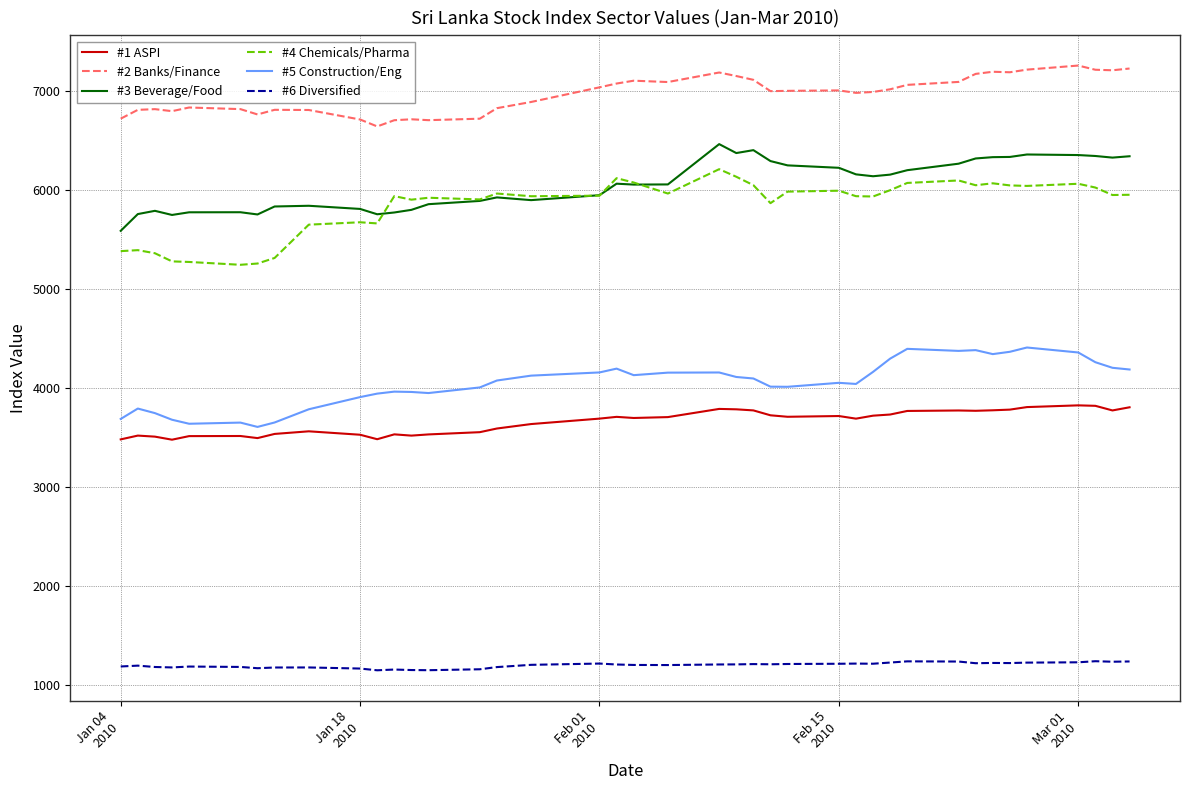

Which series has the largest total across all categories?

#2 Banks/Finance